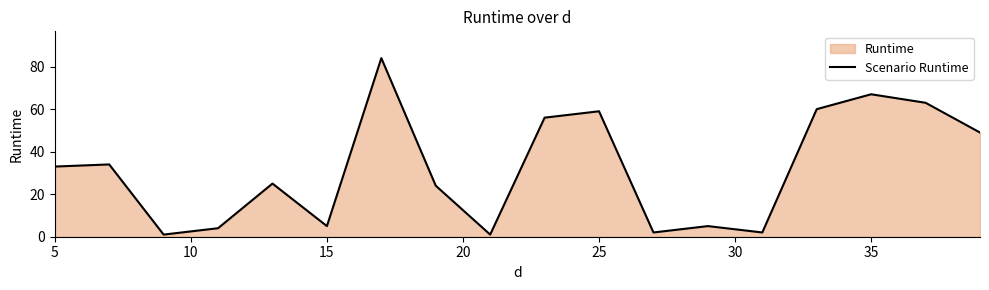

What is the difference between the maximum and minimum values?

83